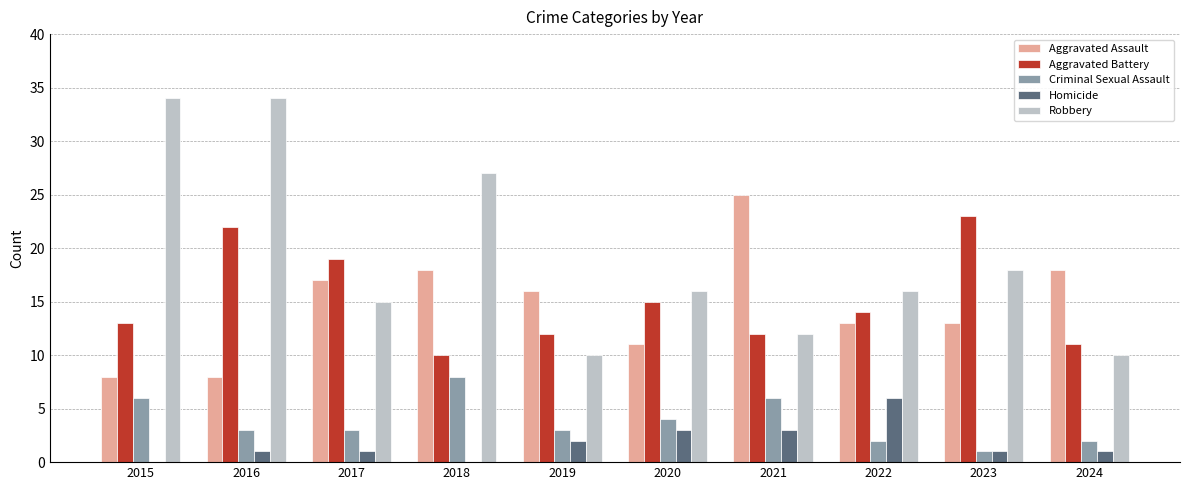

Between 2020 and 2023, which series saw the biggest shift?

Aggravated Battery